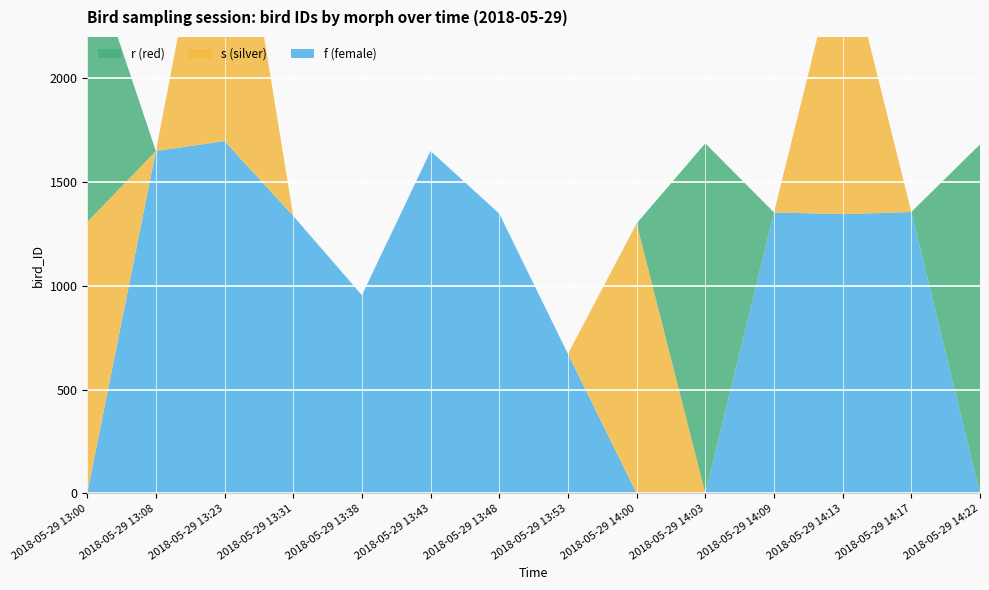

Reading left to right, transcribe all the data shown in this chart.

f (female): 2018-05-29 13:00=0	2018-05-29 13:08=1650	2018-05-29 13:23=1698	2018-05-29 13:31=1337	2018-05-29 13:38=955	2018-05-29 13:43=1650	2018-05-29 13:48=1348	2018-05-29 13:53=672	2018-05-29 14:00=0	2018-05-29 14:03=0	2018-05-29 14:09=1354	2018-05-29 14:13=1346	2018-05-29 14:17=1356	2018-05-29 14:22=0
s (silver): 2018-05-29 13:00=1308	2018-05-29 13:08=0	2018-05-29 13:23=1670	2018-05-29 13:31=0	2018-05-29 13:38=0	2018-05-29 13:43=0	2018-05-29 13:48=0	2018-05-29 13:53=0	2018-05-29 14:00=1301	2018-05-29 14:03=0	2018-05-29 14:09=0	2018-05-29 14:13=1345	2018-05-29 14:17=0	2018-05-29 14:22=0
r (red): 2018-05-29 13:00=1330	2018-05-29 13:08=0	2018-05-29 13:23=0	2018-05-29 13:31=0	2018-05-29 13:38=0	2018-05-29 13:43=0	2018-05-29 13:48=0	2018-05-29 13:53=0	2018-05-29 14:00=0	2018-05-29 14:03=1687	2018-05-29 14:09=0	2018-05-29 14:13=0	2018-05-29 14:17=0	2018-05-29 14:22=1682